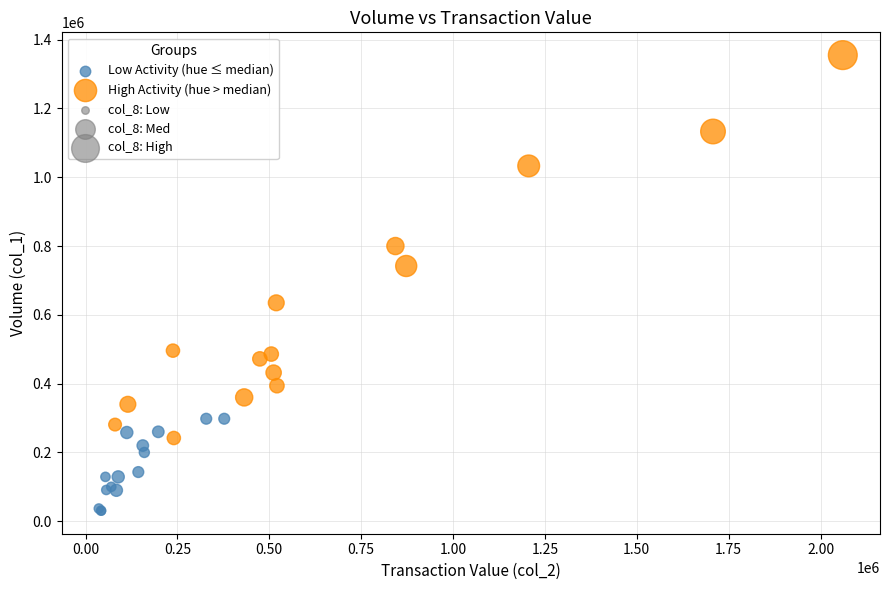

Which series contains the highest Y value?

High Activity (hue > median)